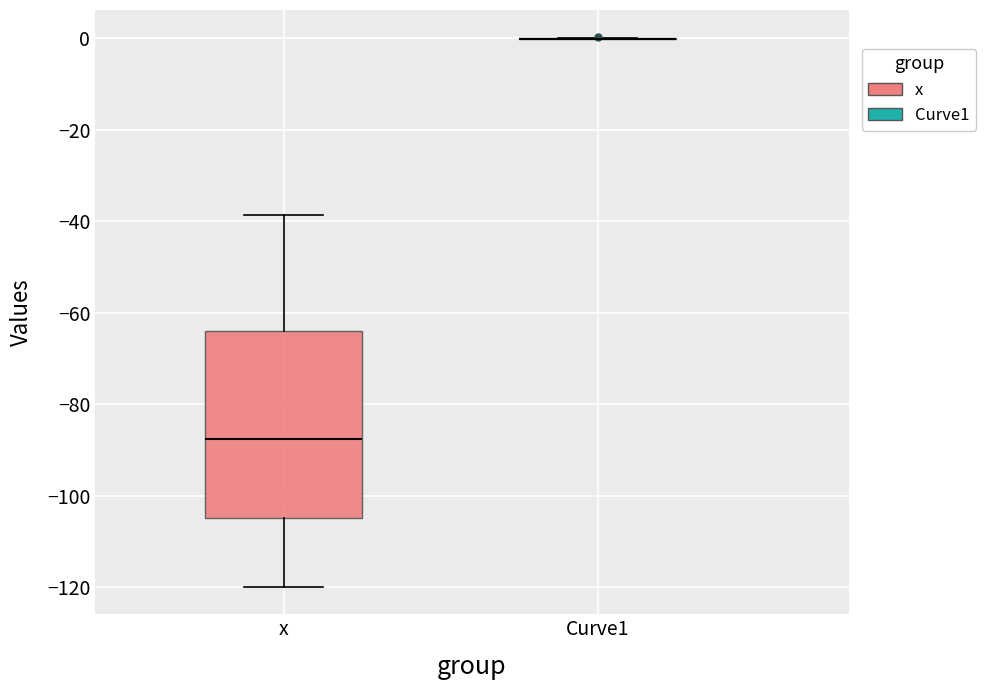

Reading left to right, read every box against the y-axis: the position of its median line, the range the box covers, and the ends of its whiskers. The values are not printed on the chart, so give them approximately, as read against the axis.

x: median -88, box -104 to -64, whiskers -120 to -38
Curve1: box collapsed to a line at 0, whiskers 0 to 0